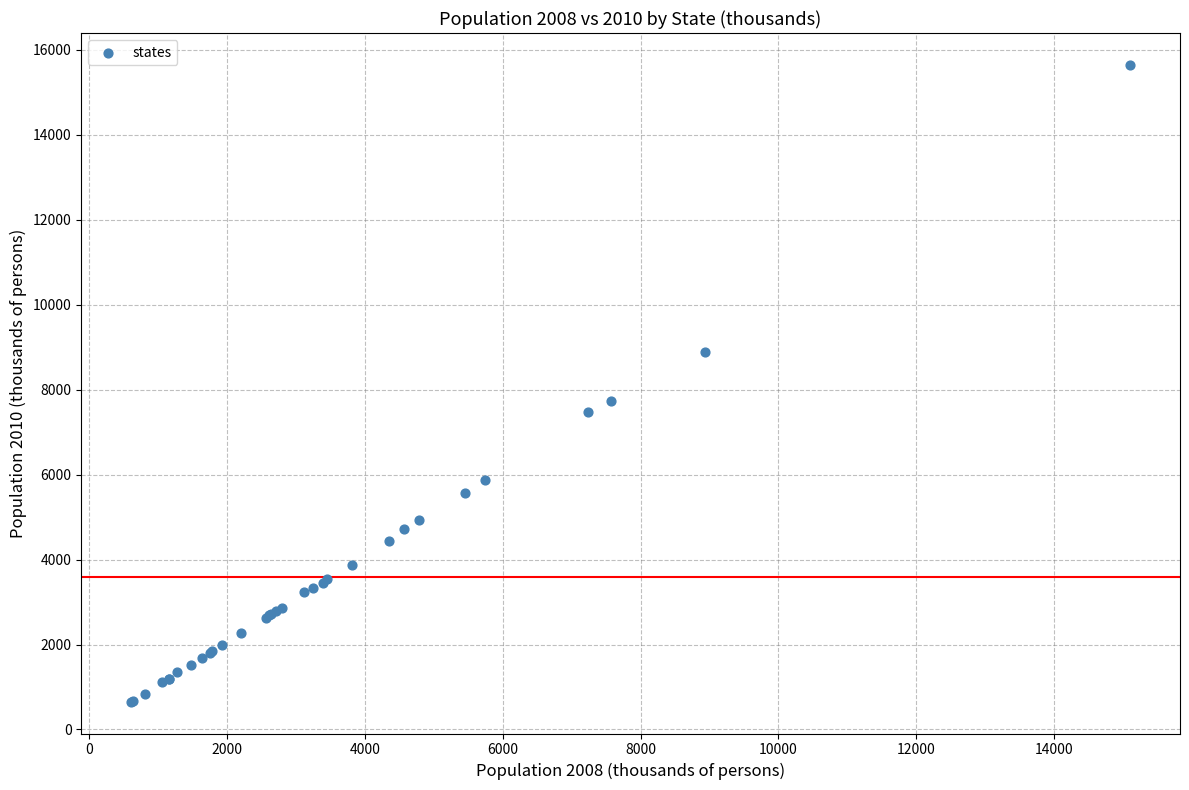

What Y value in the scatter plot is closest to 8151?

7725.0